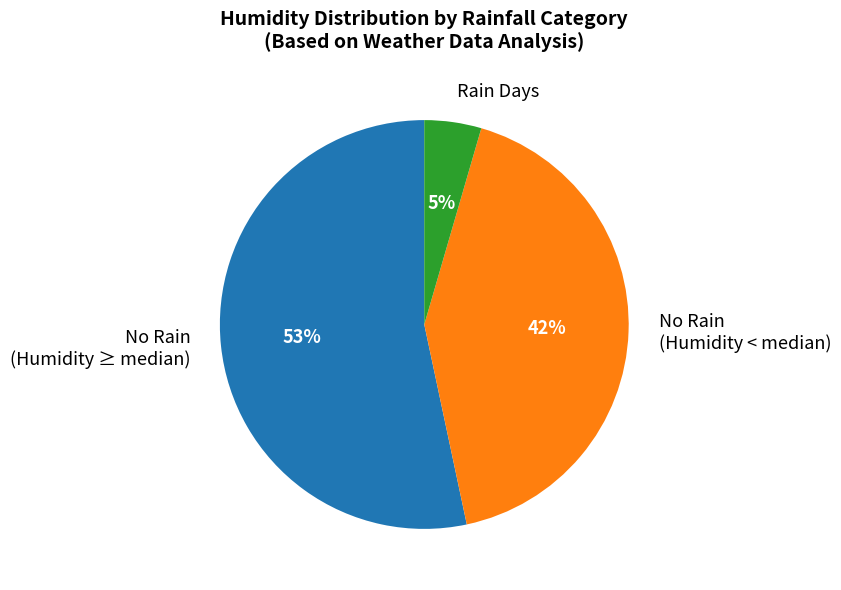

Does Rain Days account for over 50% of the chart?

No